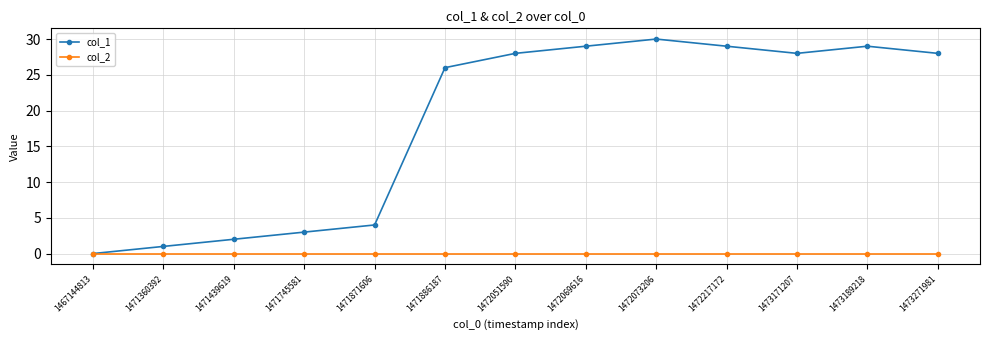

The value of col_1 at 1472073206 is 8. True or false?

False